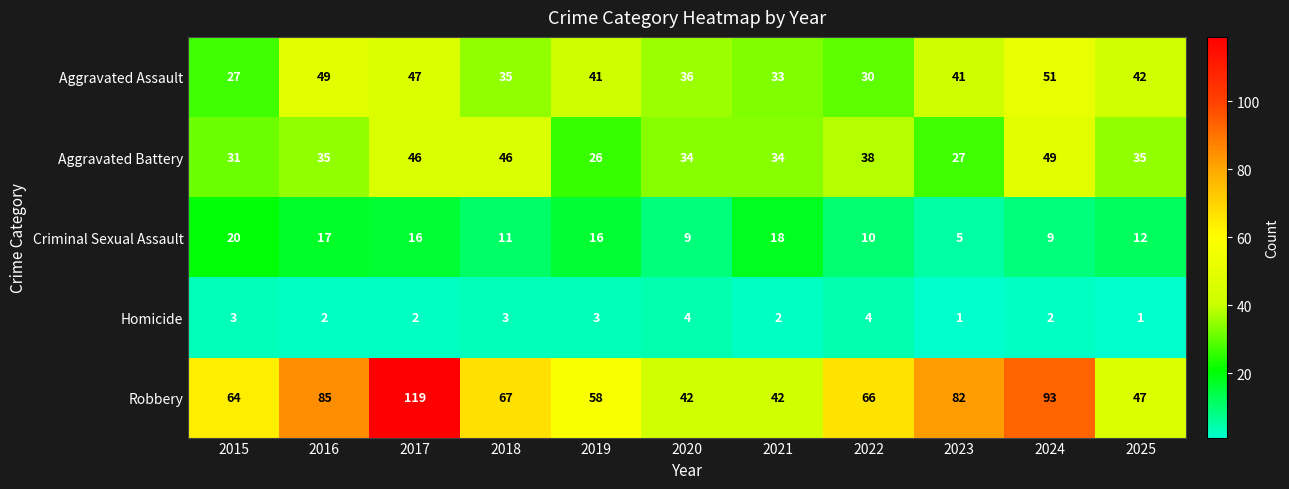

Where does the Criminal Sexual Assault series first go above 12?

2015